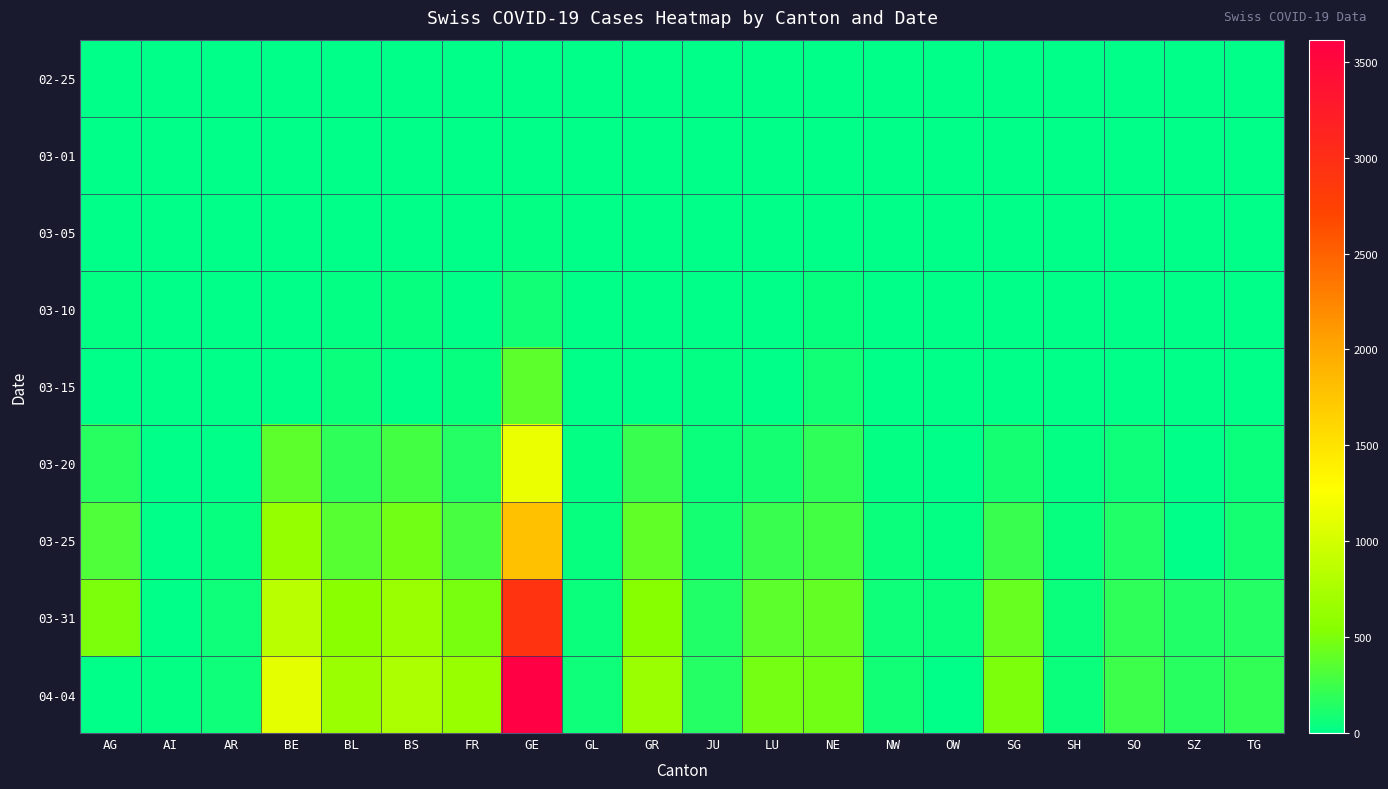

Count the number of categories in the chart.

20